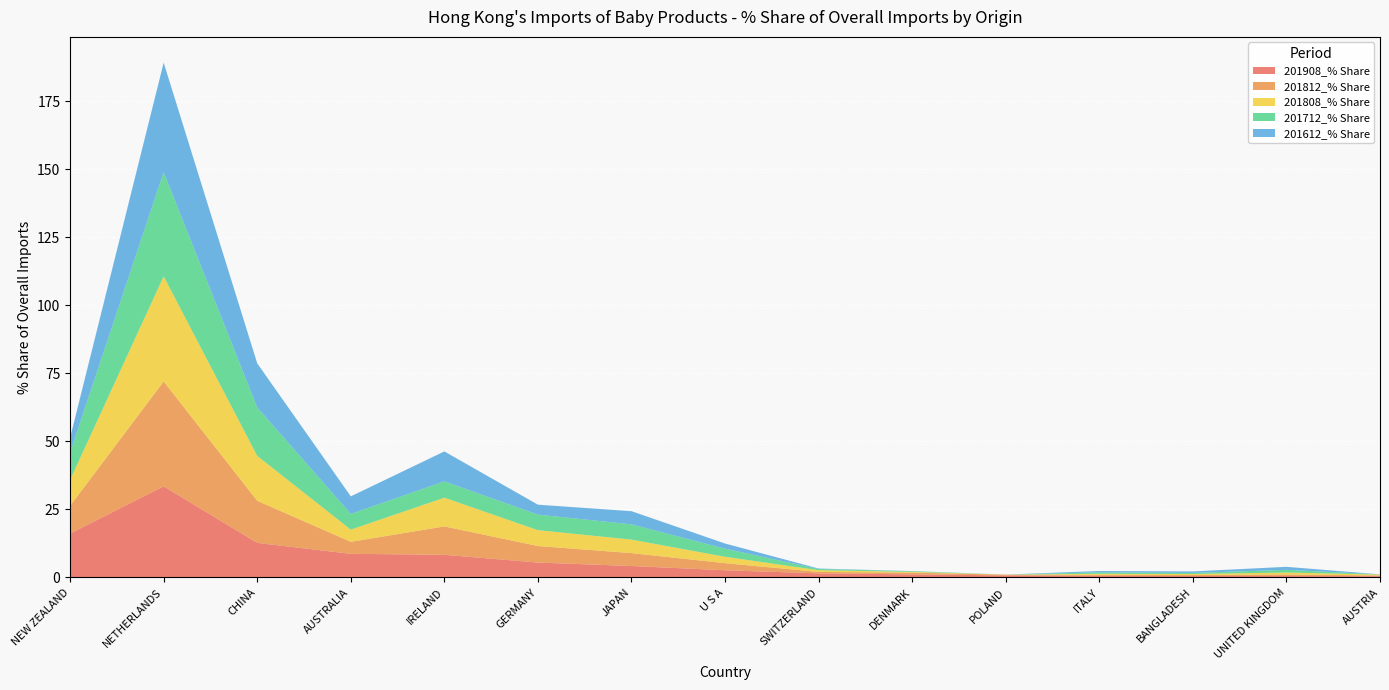

Reading right to left, extract all data points from this chart.

201908_% Share: AUSTRIA=0.5	UNITED KINGDOM=0.5	BANGLADESH=0.5	ITALY=0.6	POLAND=0.7	DENMARK=1.1	SWITZERLAND=1.5	U S A=2.6	JAPAN=4.2	GERMANY=5.5	IRELAND=8.3	AUSTRALIA=8.7	CHINA=12.7	NETHERLANDS=33.5	NEW ZEALAND=16.1
201812_% Share: AUSTRIA=0.3	UNITED KINGDOM=0.6	BANGLADESH=0.4	ITALY=0.4	POLAND=0.3	DENMARK=0.6	SWITZERLAND=0.5	U S A=2.6	JAPAN=4.7	GERMANY=6.1	IRELAND=10.4	AUSTRALIA=4.4	CHINA=15.5	NETHERLANDS=38.5	NEW ZEALAND=10.2
201808_% Share: AUSTRIA=0.3	UNITED KINGDOM=0.7	BANGLADESH=0.4	ITALY=0.4	POLAND=0.0	DENMARK=0.3	SWITZERLAND=0.6	U S A=2.4	JAPAN=5.0	GERMANY=5.8	IRELAND=10.6	AUSTRALIA=4.5	CHINA=16.5	NETHERLANDS=38.6	NEW ZEALAND=9.6
201712_% Share: AUSTRIA=0.1	UNITED KINGDOM=1.0	BANGLADESH=0.4	ITALY=0.5	POLAND=0.0	DENMARK=0.2	SWITZERLAND=0.4	U S A=3.0	JAPAN=5.6	GERMANY=5.7	IRELAND=6.0	AUSTRALIA=5.8	CHINA=17.8	NETHERLANDS=38.2	NEW ZEALAND=10.0
201612_% Share: AUSTRIA=0.0	UNITED KINGDOM=1.1	BANGLADESH=0.6	ITALY=0.5	POLAND=0.0	DENMARK=0.1	SWITZERLAND=0.2	U S A=1.9	JAPAN=4.8	GERMANY=3.6	IRELAND=11.0	AUSTRALIA=6.5	CHINA=16.2	NETHERLANDS=40.3	NEW ZEALAND=5.4